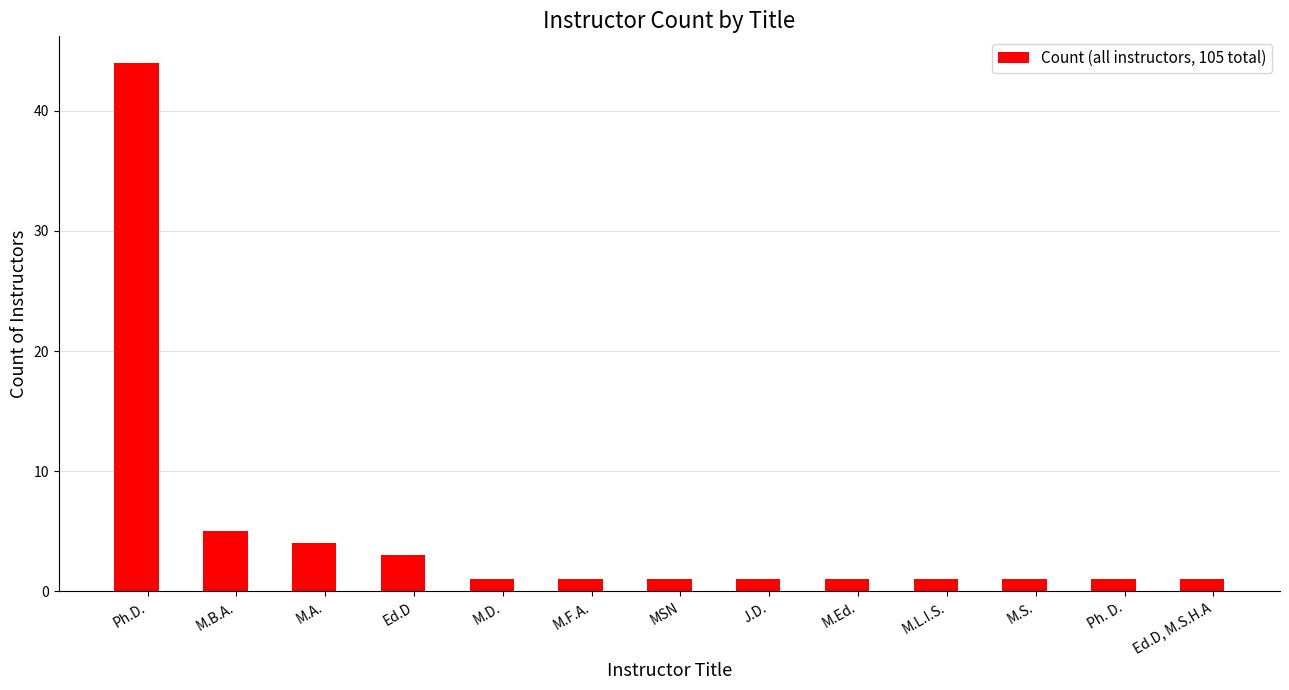

Approximately how many times larger is the value at Ph. D. compared to M.B.A.?

0.2